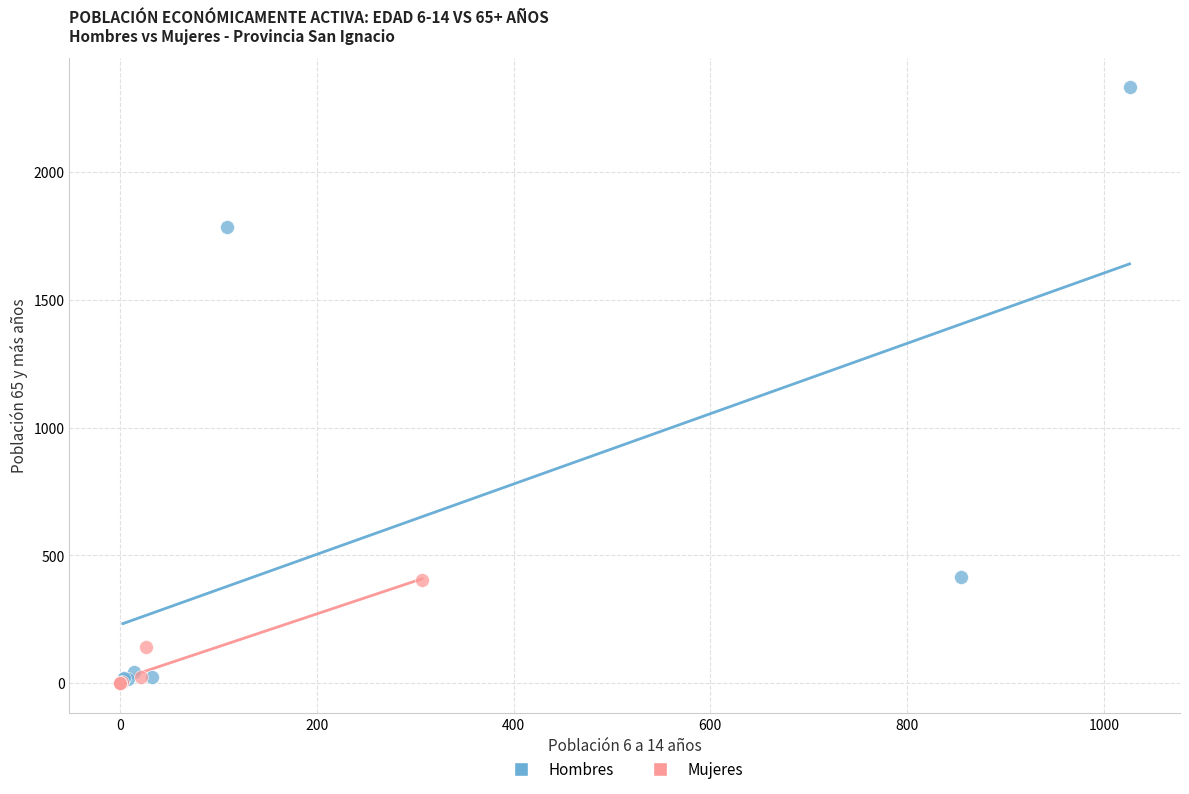

Which series contains the highest Y value?

Hombres